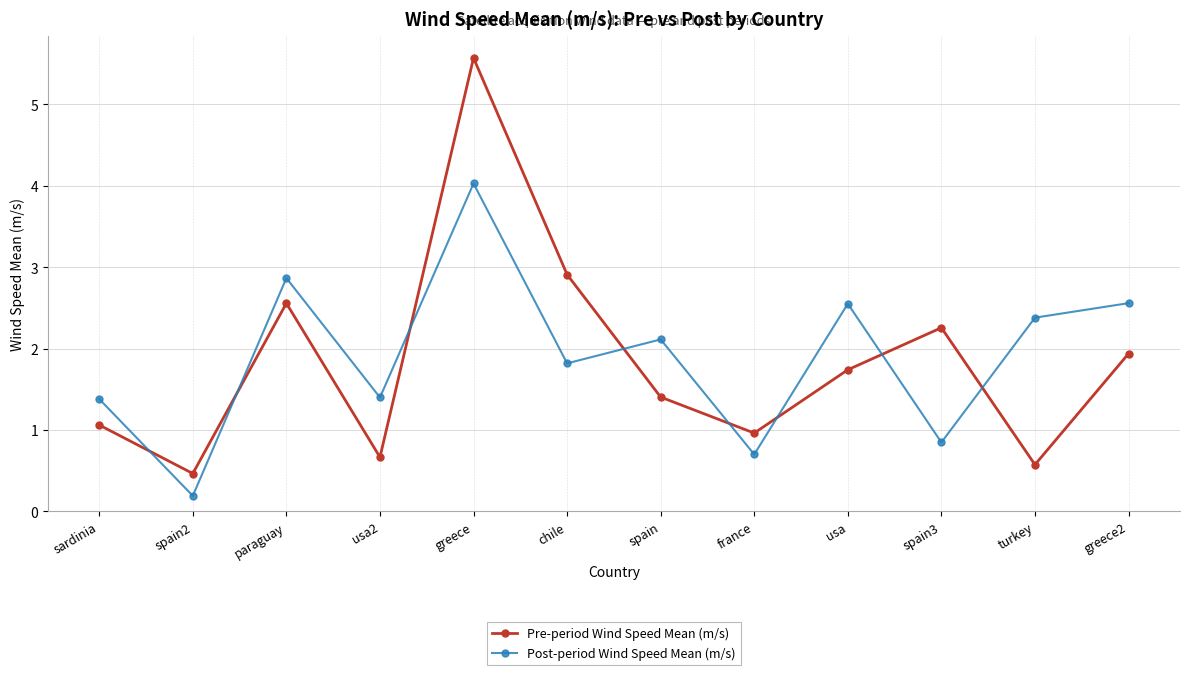

Which series changed the most between spain2 and usa2?

Post-period Wind Speed Mean (m/s)